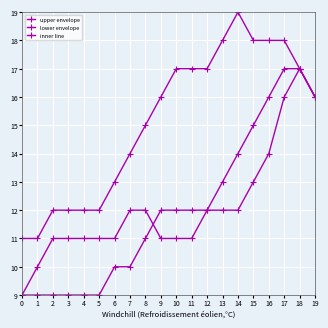

How many lines are shown in the chart?

3